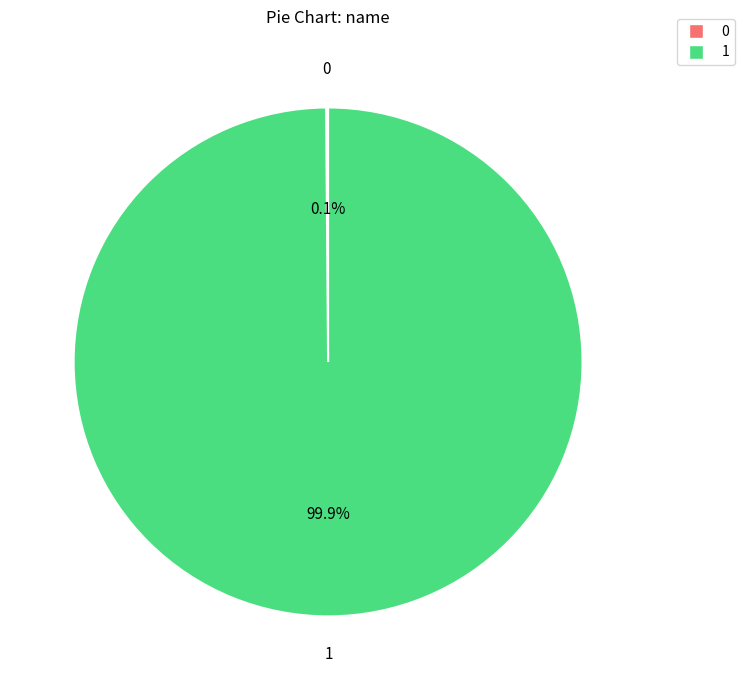

Does any single category account for the majority?

Yes